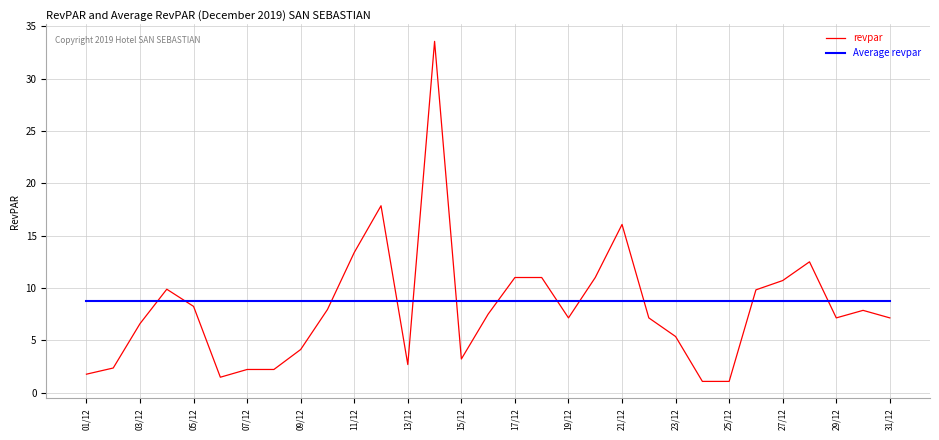

Which series has the widest spread of values?

revpar